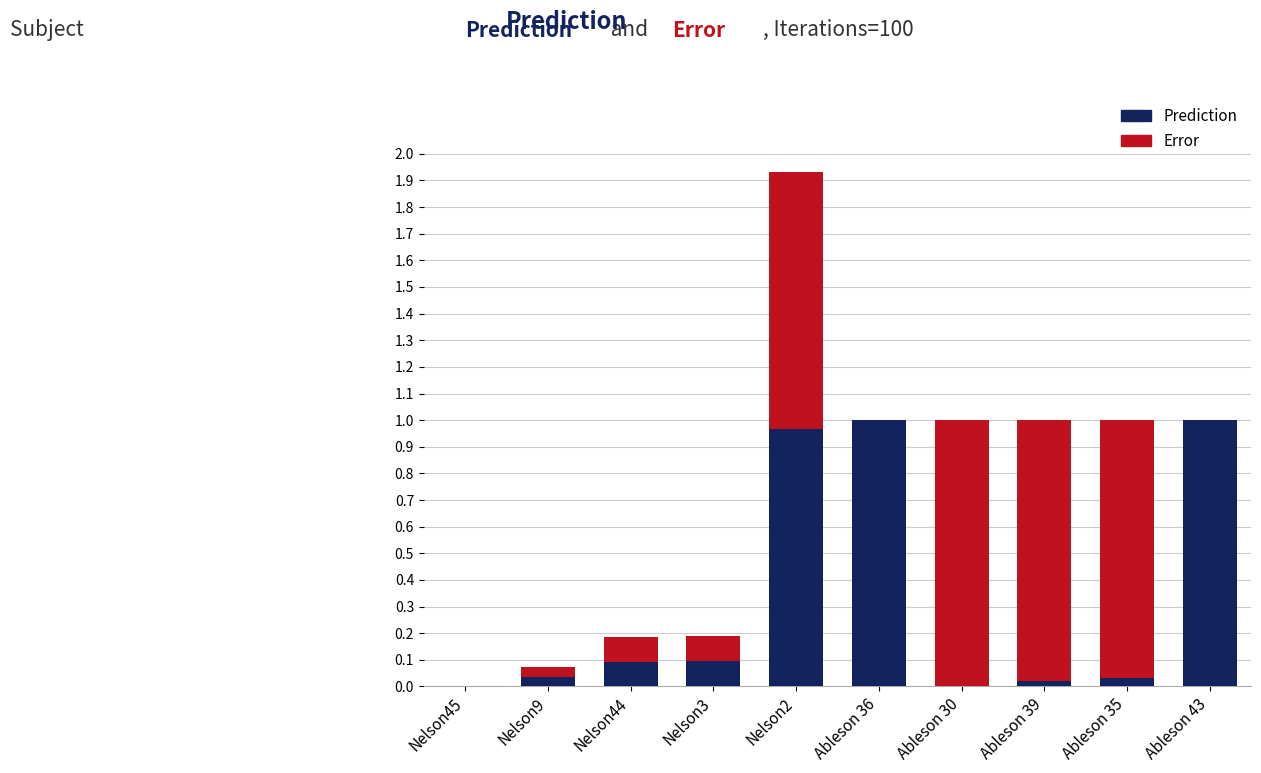

At which category is the sum across all series the highest?

Nelson2